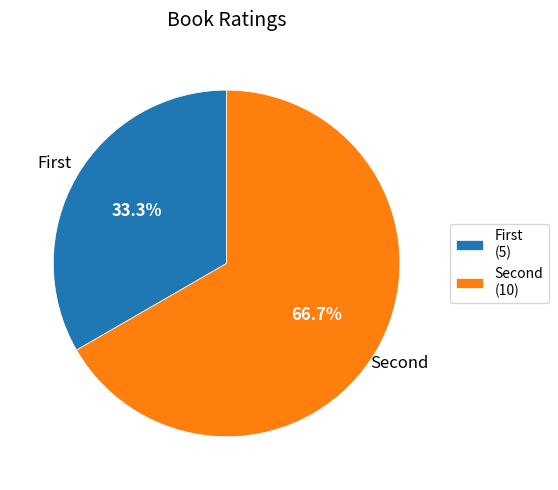

To the nearest percent, what is the average slice percentage?

50%